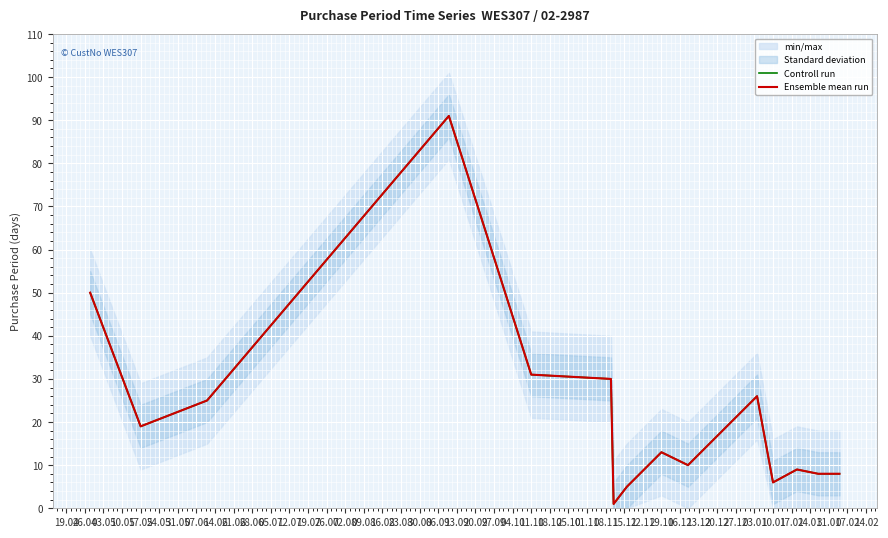

What position from the left is 26.07?

15